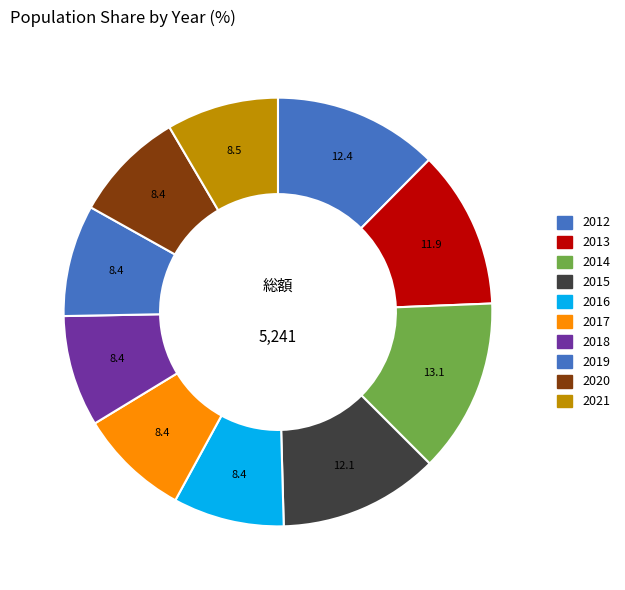

Which category has the biggest portion of the pie?

2014